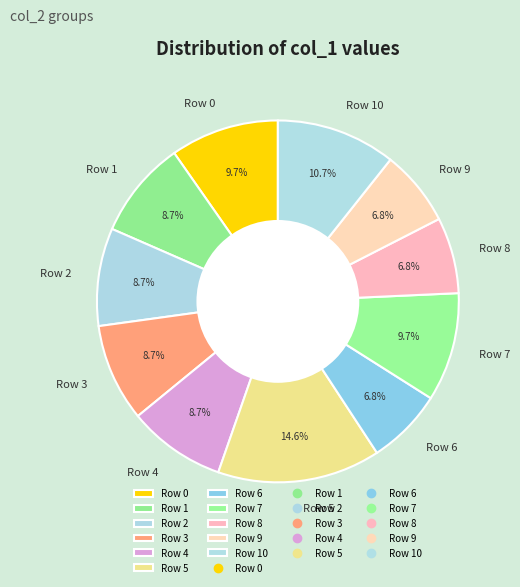

To the nearest percent, what percentage of the pie is Row 4?

9%